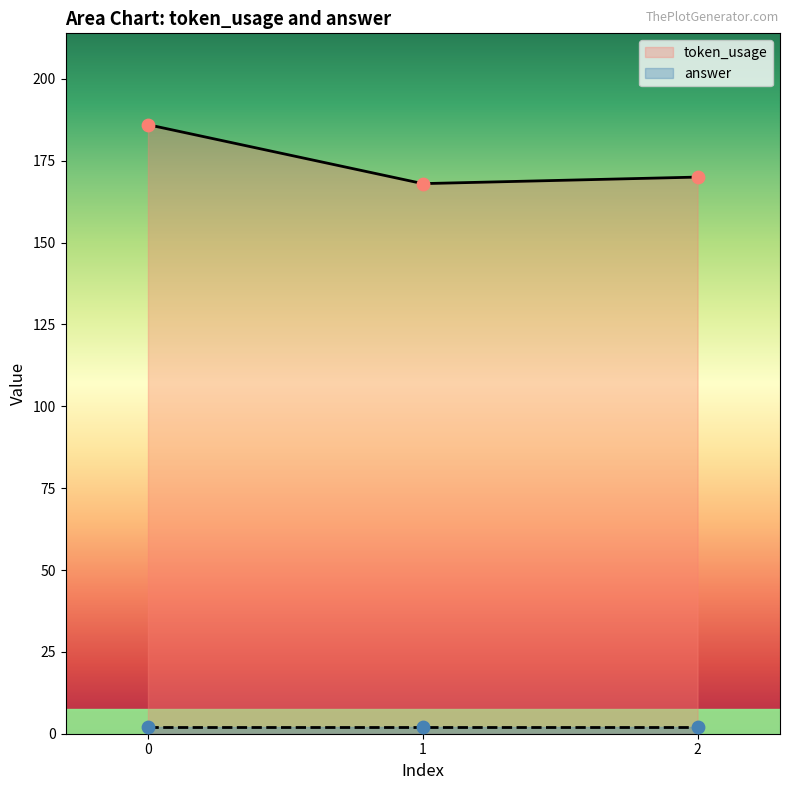

What is the change in value from 0 to 1?

-18